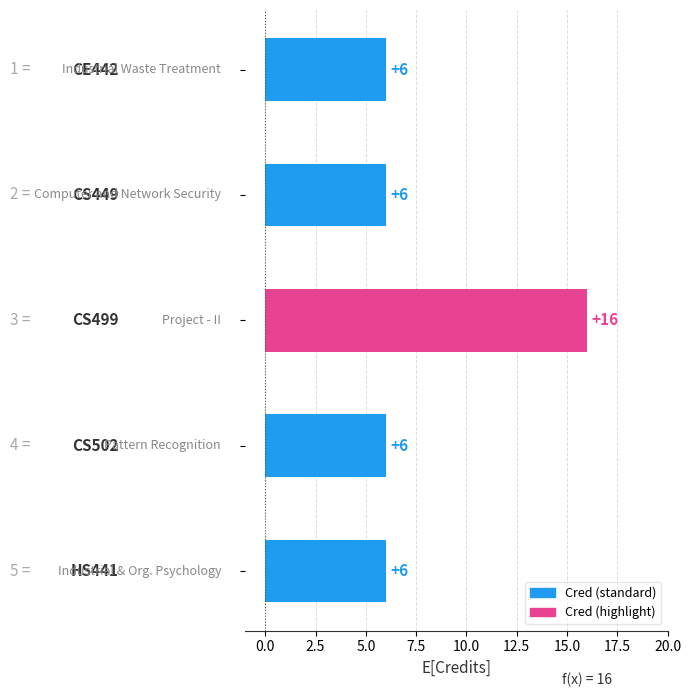

What is the average value?

8